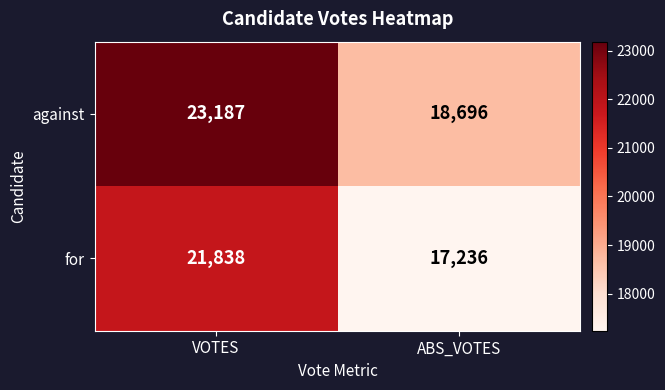

Reading right to left, transcribe all the data shown in this chart.

against: ABS_VOTES=18696	VOTES=23187
for: ABS_VOTES=17236	VOTES=21838